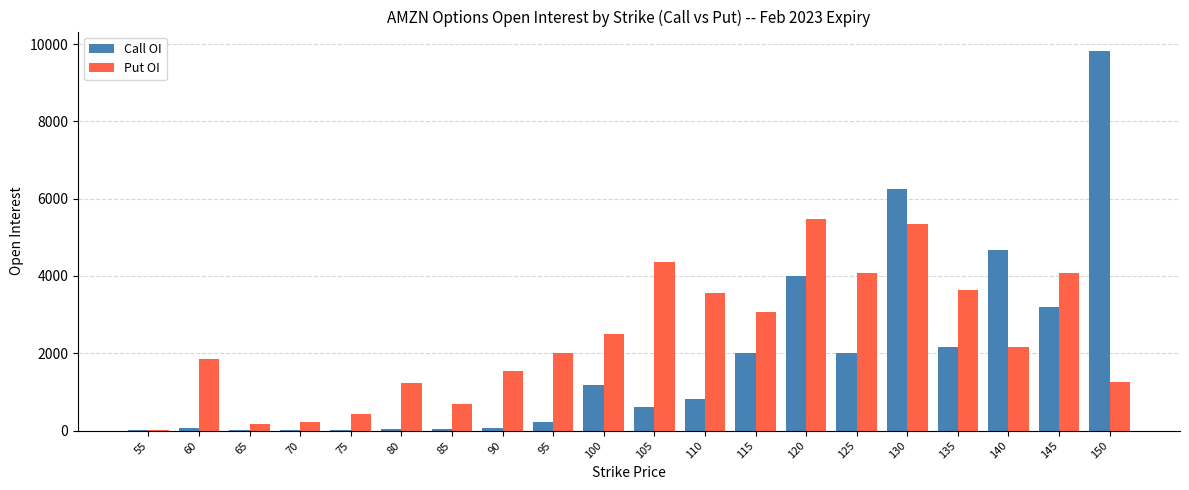

The value of Call OI at 130 is 3311. True or false?

False